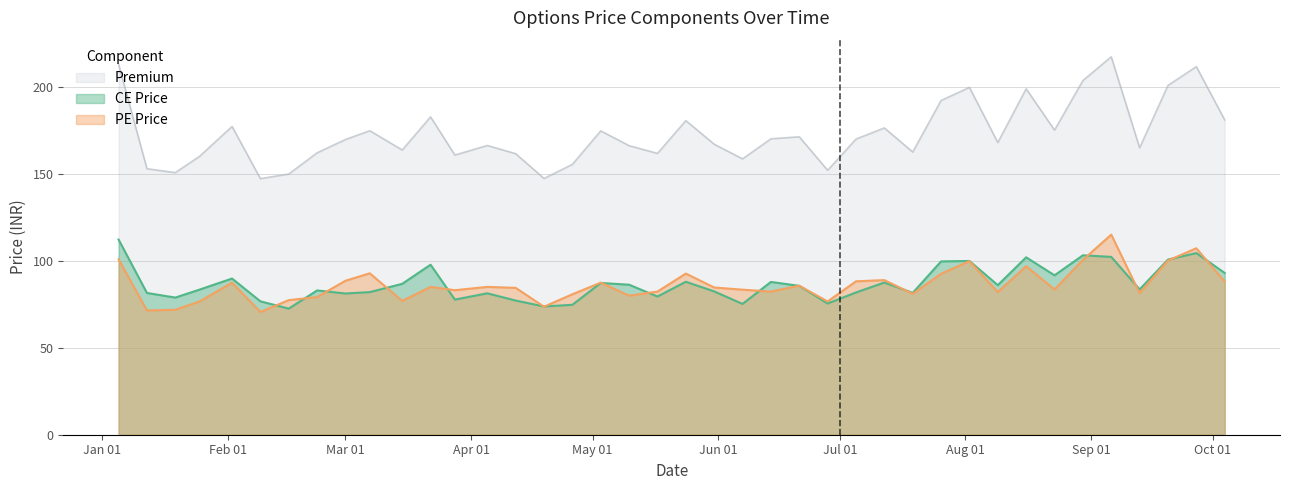

Is it true that Premium equals 182.8 at 2024-03-22?

True